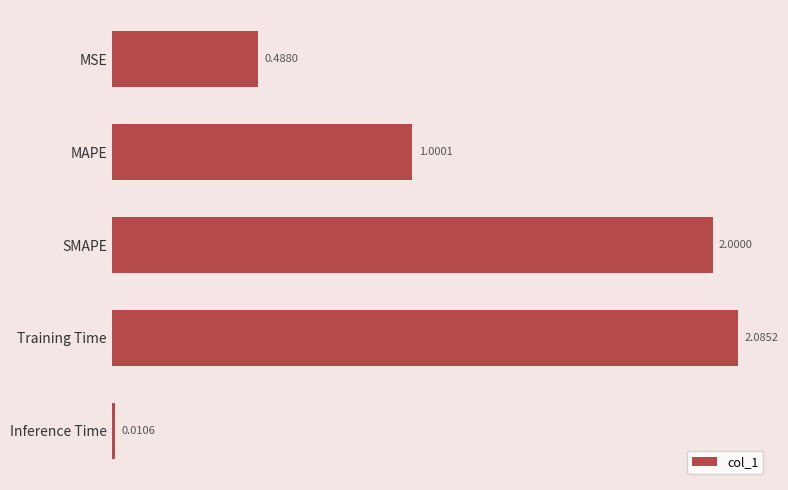

Which has a higher value, MSE or SMAPE?

SMAPE